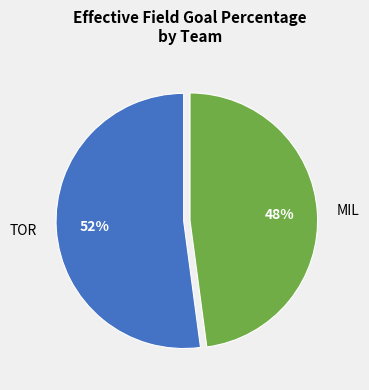

Count the number of slices in the pie.

2